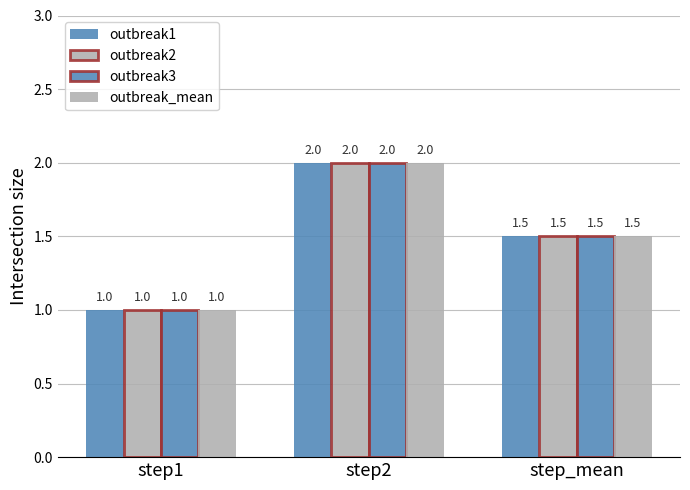

What is the label of the 2nd bar from the left?

step2